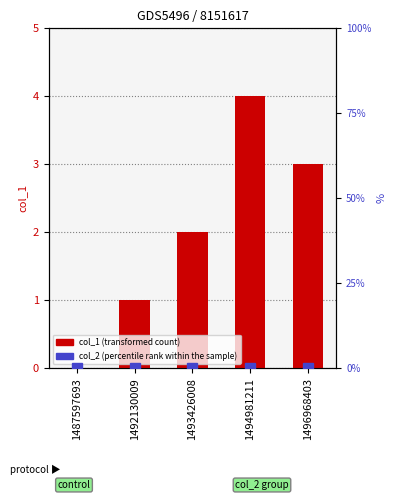

What is the value of the col_1 (transformed count) bar at the 5th from the left?

3